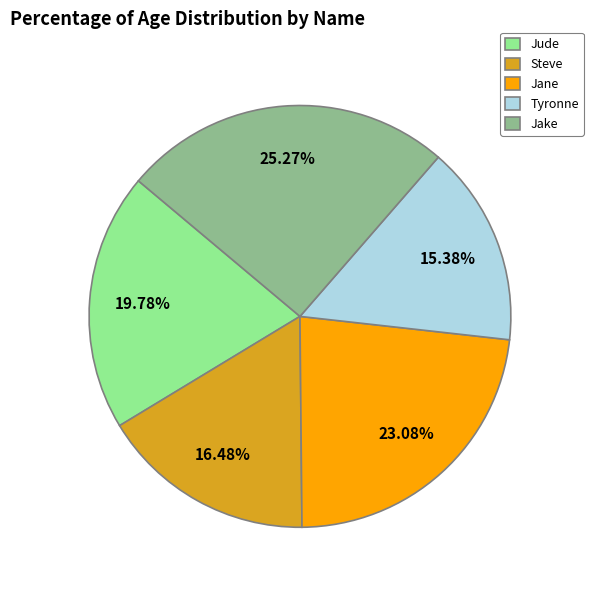

To the nearest percent, what is the difference between the largest and smallest slice percentages?

10%